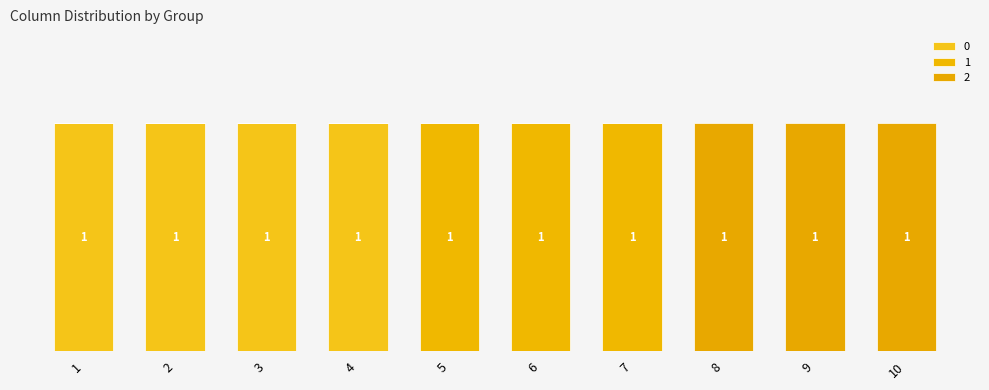

The value of 2 at 9 is 1. True or false?

True